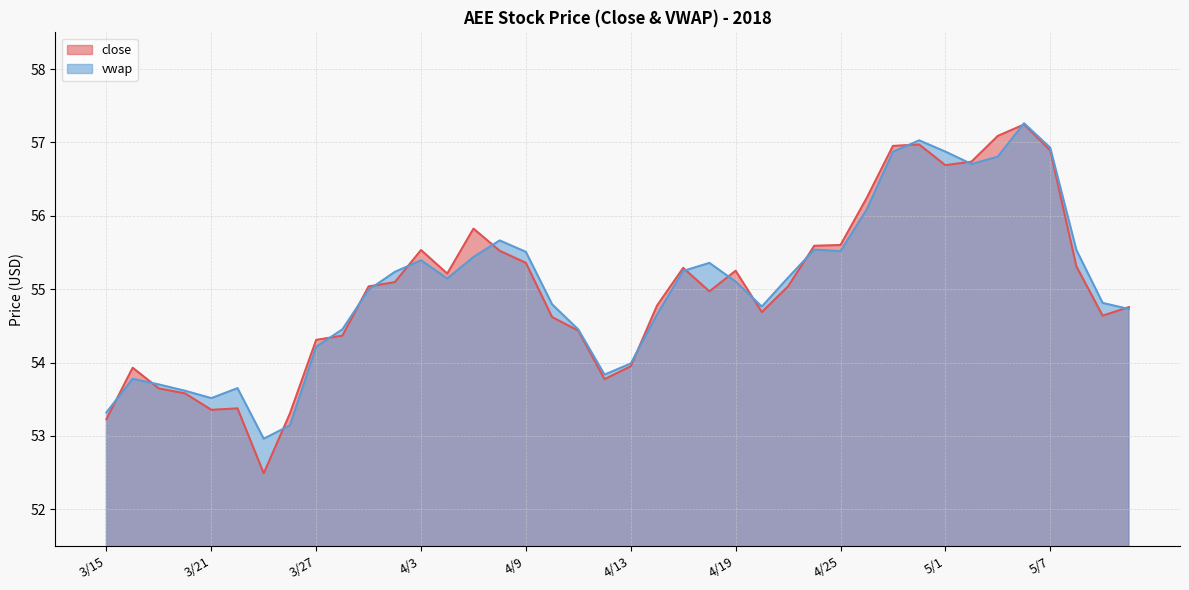

Rank the series at 4/2 from highest to lowest value.

vwap, close